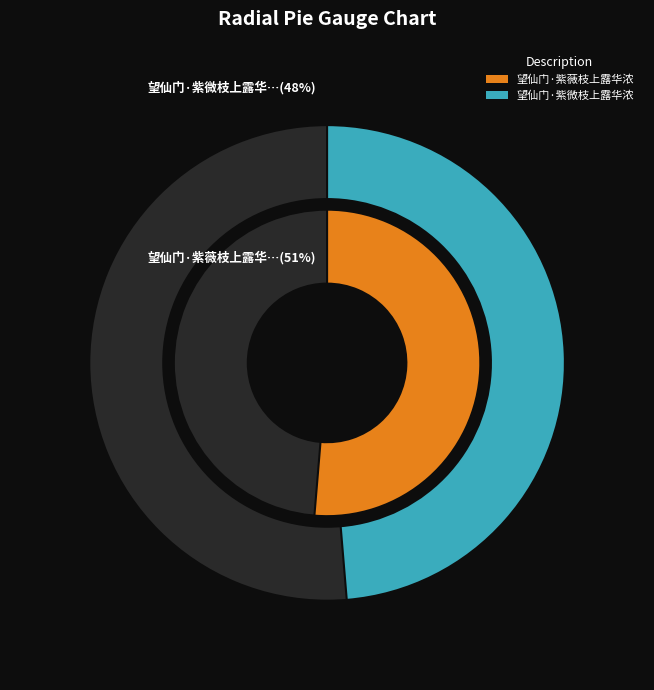

Count the number of slices in the pie.

2